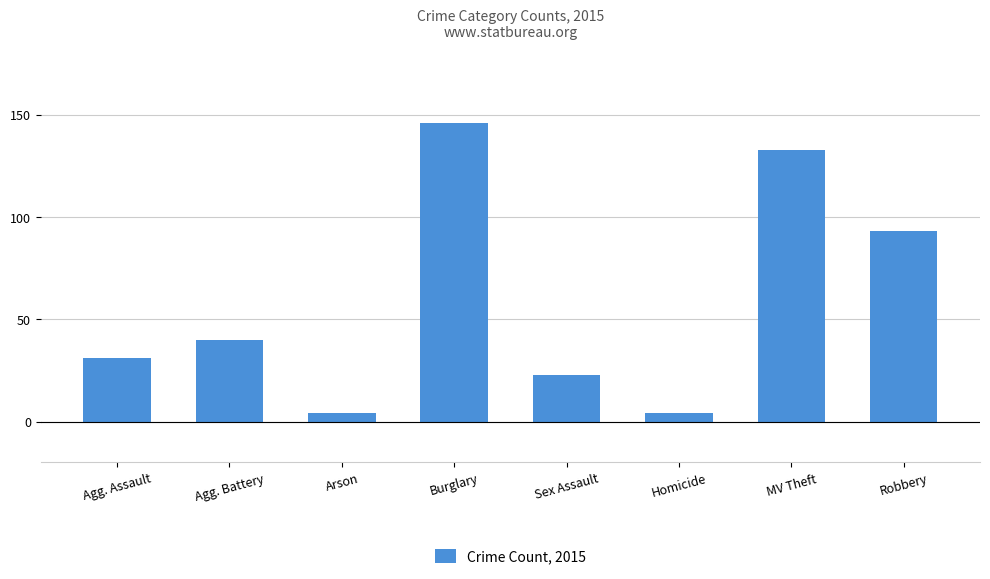

What position from the right is Burglary?

5